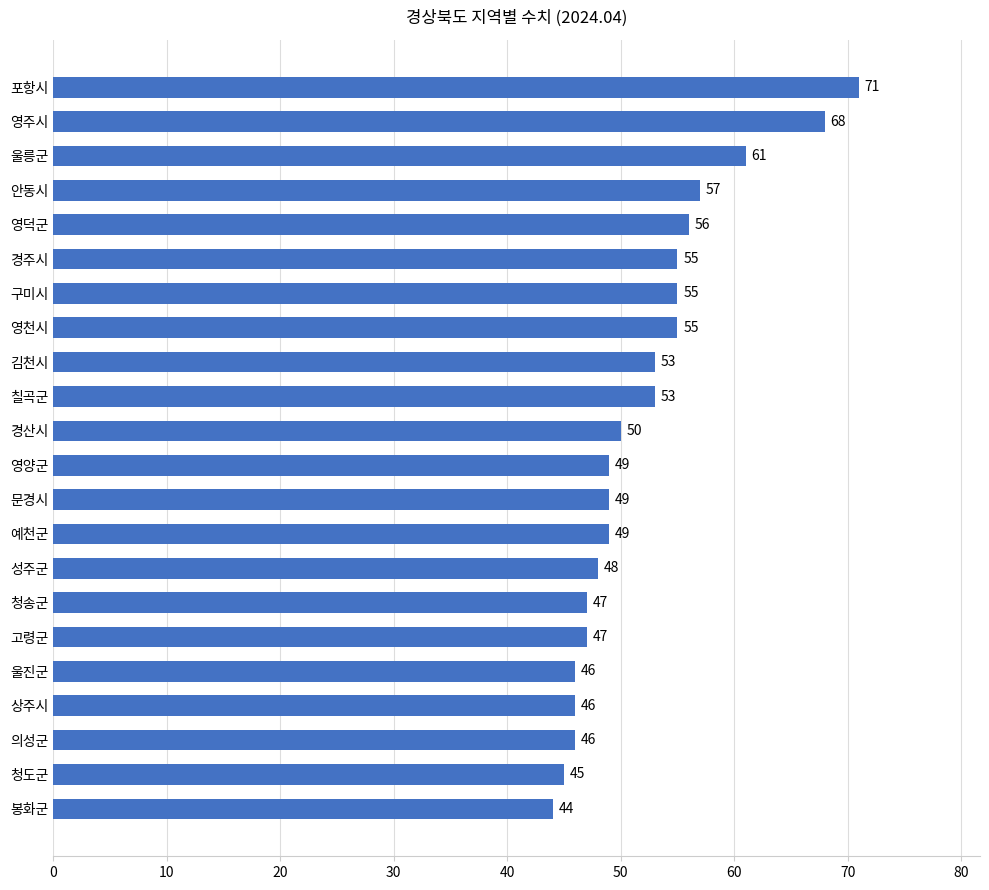

The value at 김천시 is 53. True or false?

True